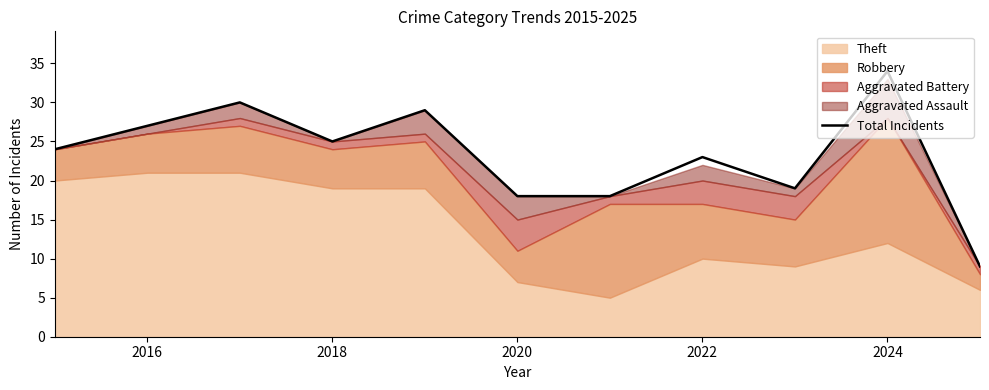

The value of Total Incidents at 2018 is 25. True or false?

True